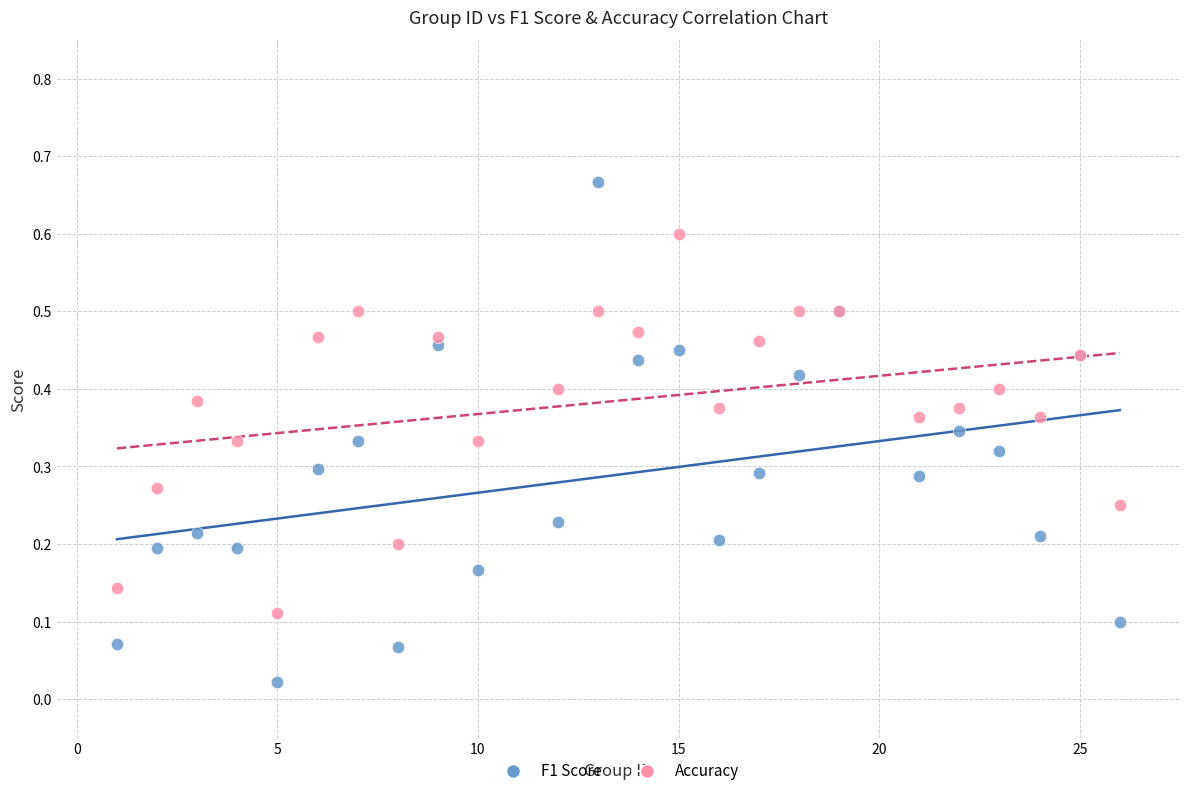

Which series has the largest Y range (max minus min)?

F1 Score